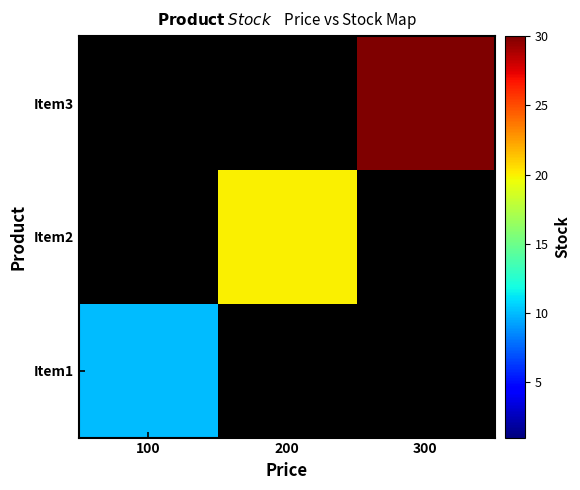

Is the value of Item3 at 100 greater than the value of Item1 at 300?

No